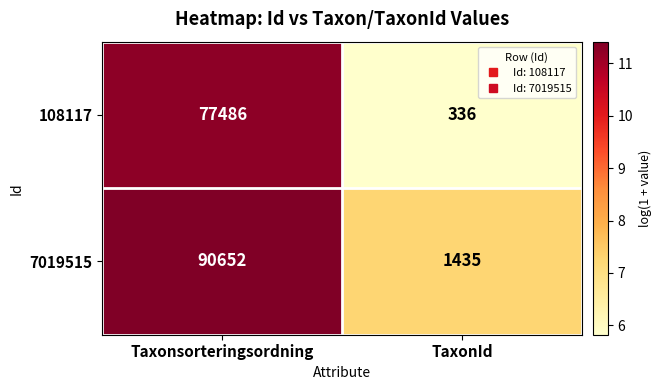

What is the difference between the highest and lowest values at Taxonsorteringsordning?

13166